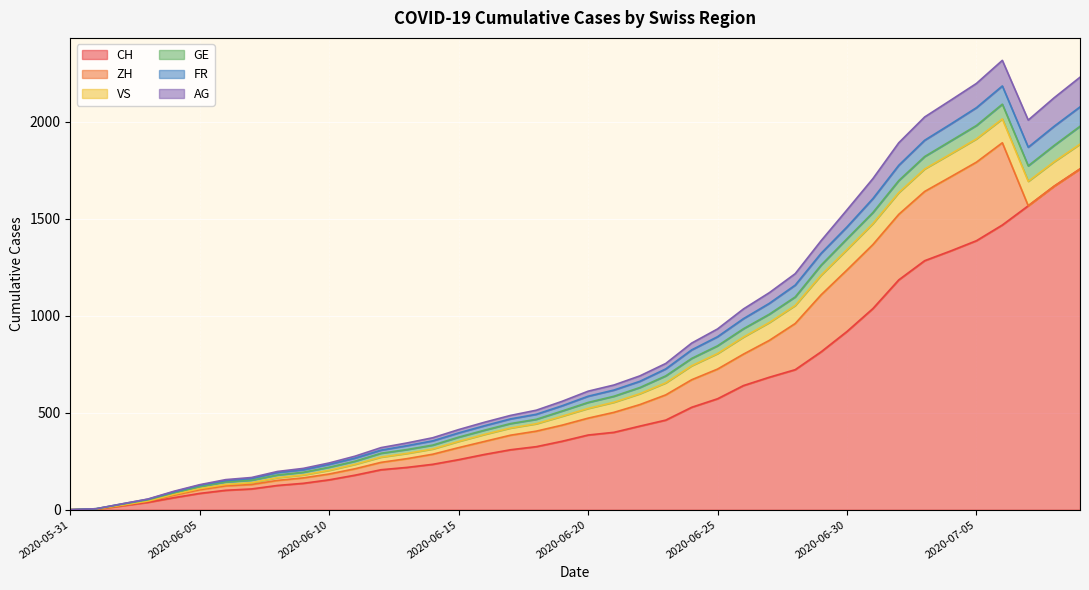

What is the greatest value displayed?

2317